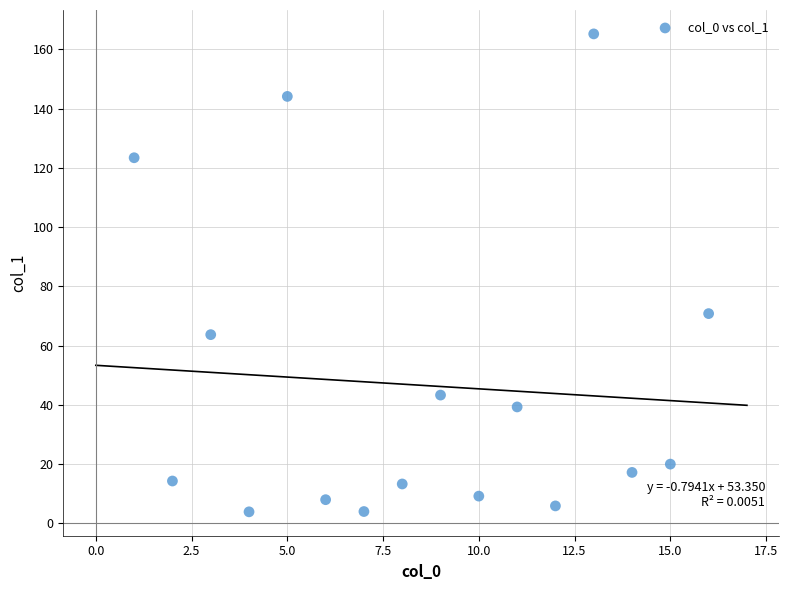

What is the range of Y values (max minus min)?

161.3